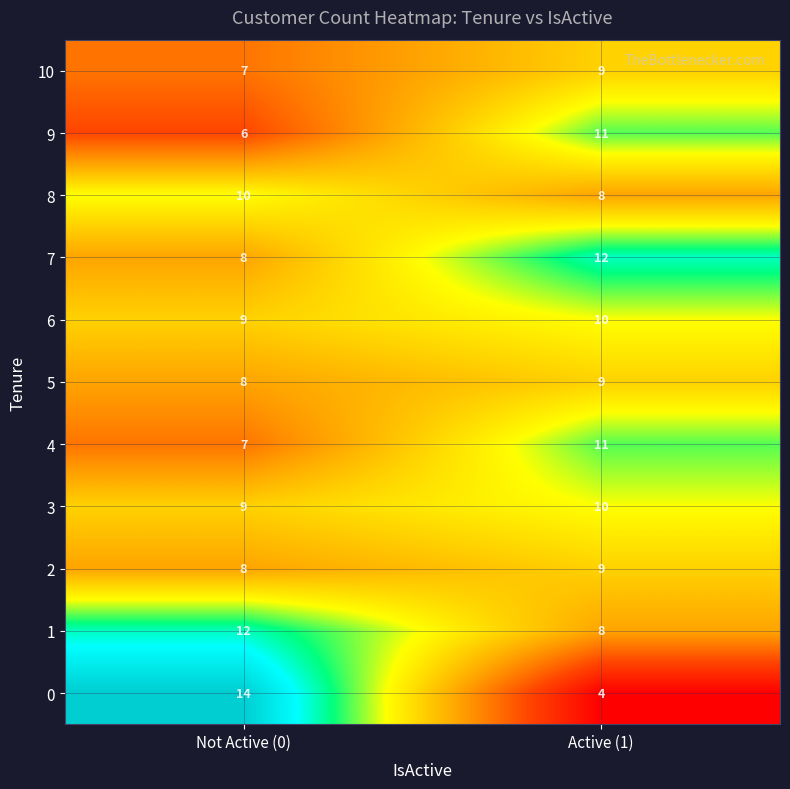

What is the difference between the maximum and minimum values in the 4 series?

4